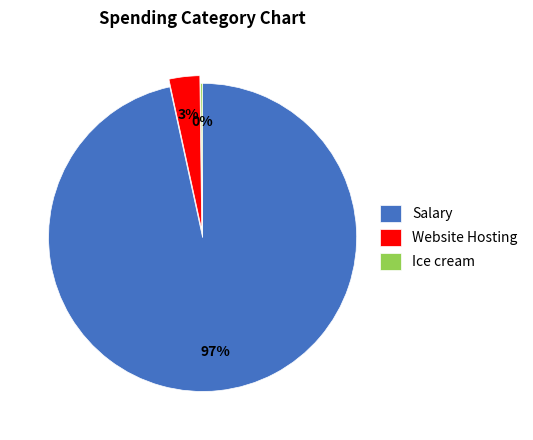

Is there a majority slice in this chart?

Yes